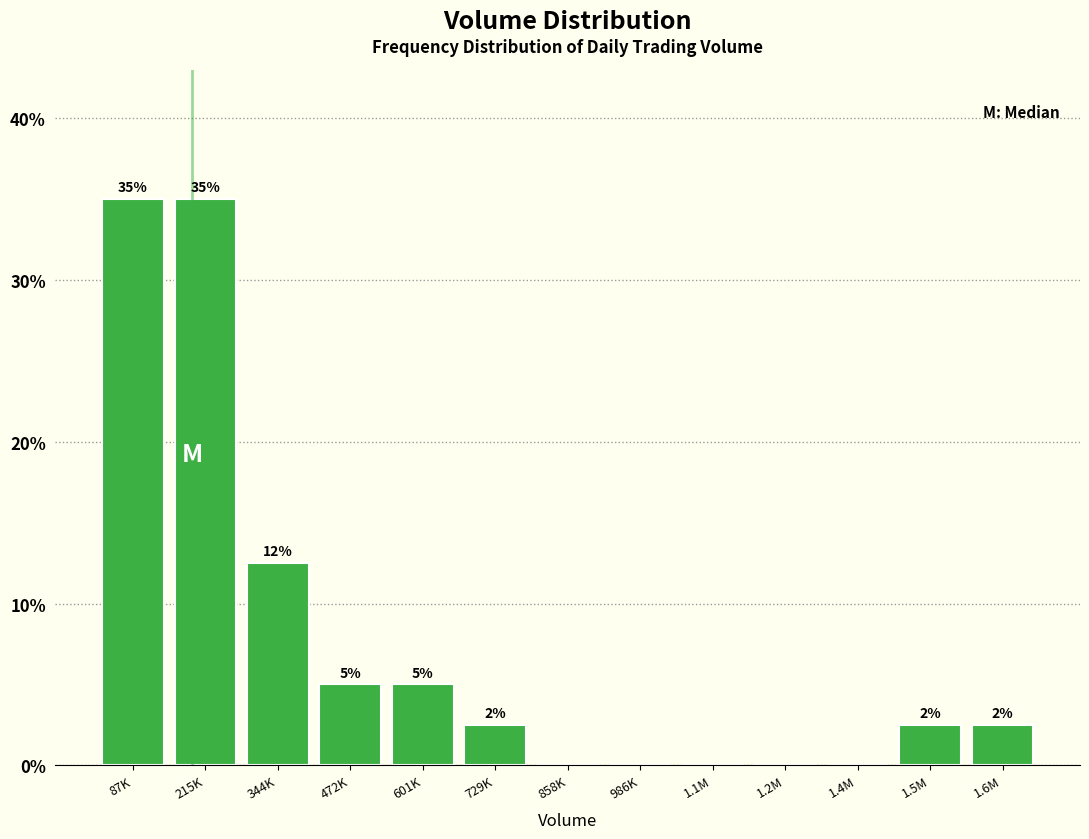

What is the sum of the values at 858K and 87K?

35.0